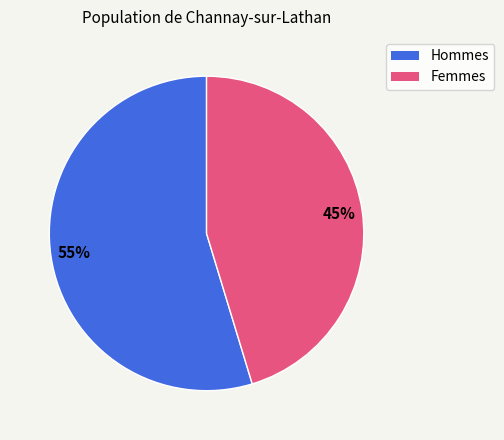

To the nearest percent, what is the average slice percentage?

50%